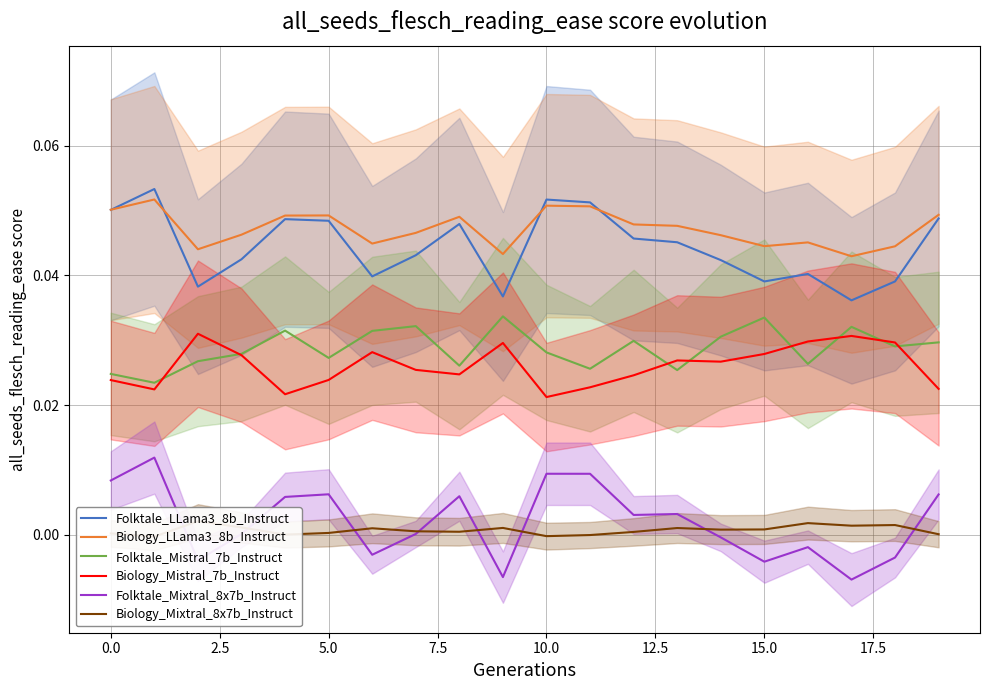

True or false: Biology_LLama3_8b_Instruct and Biology_Mistral_7b_Instruct intersect in this chart.

False